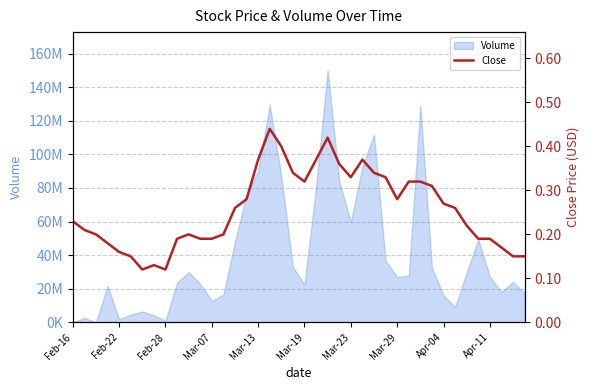

Reading right to left, extract all data points from this chart.

0.1	0.1	0.2	0.2	0.2	0.2	0.3	0.3	0.3	0.3	0.3	0.3	0.3	0.3	0.4	0.3	0.4	0.4	0.4	0.3	0.3	0.4	0.4	0.4	0.3	0.3	0.2	0.2	0.2	0.2	0.2	0.1	0.1	0.1	0.1	0.2	0.2	0.2	0.2	0.2